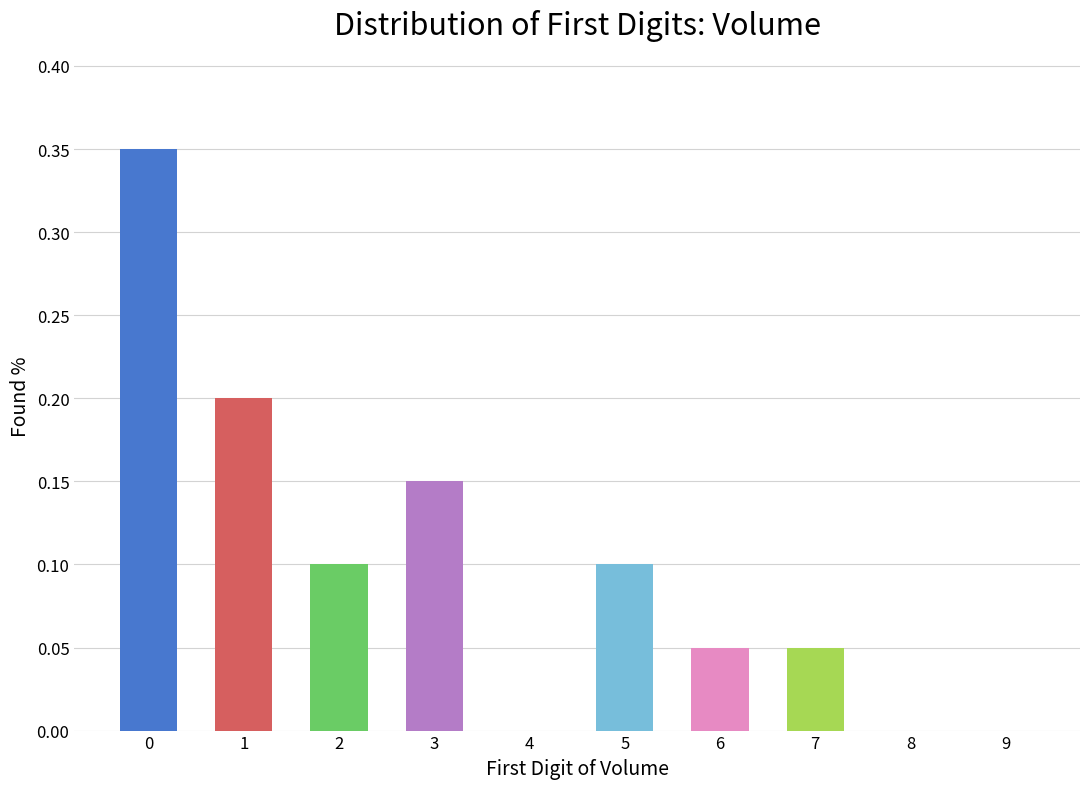

True or false: the data shows 0.0 at 9.

True